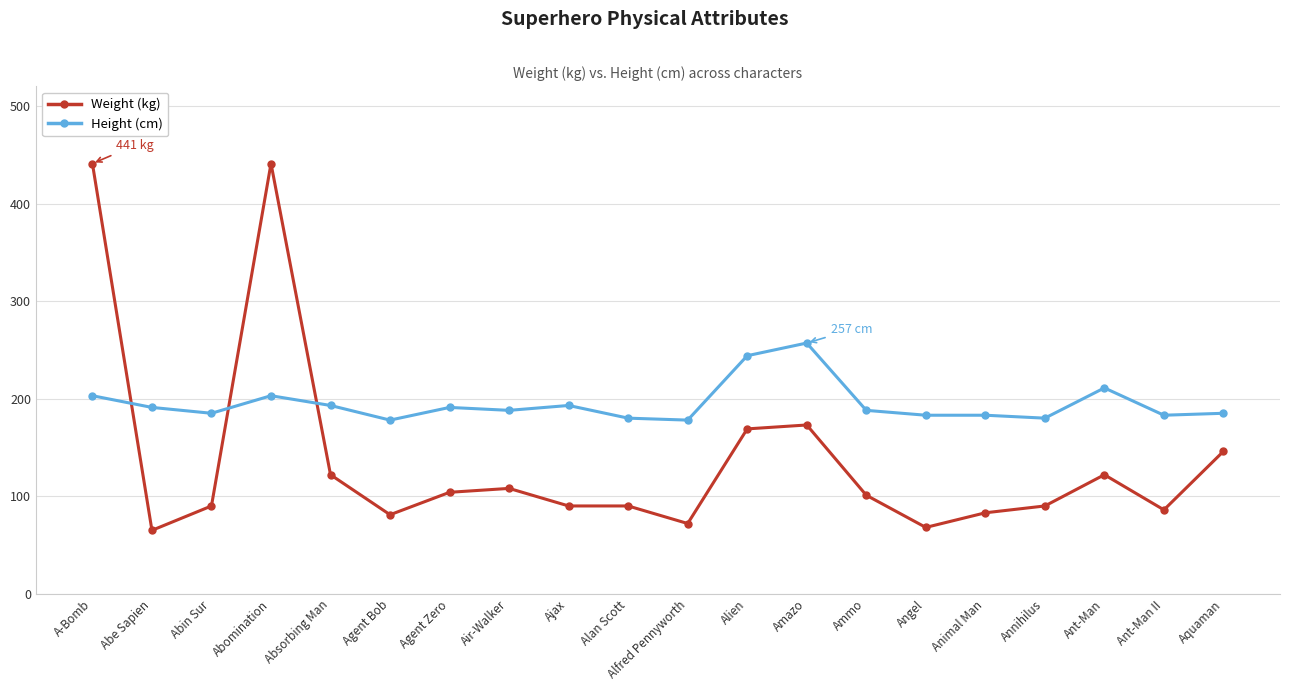

The Height (cm) series shows 203 at A-Bomb. True or false?

True